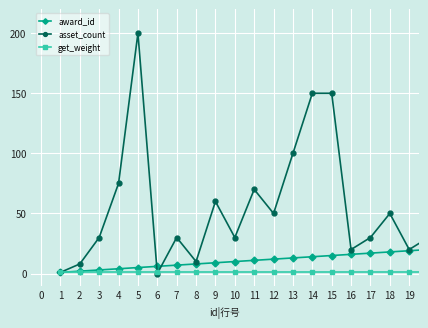

Which series has the widest spread of values?

asset_count